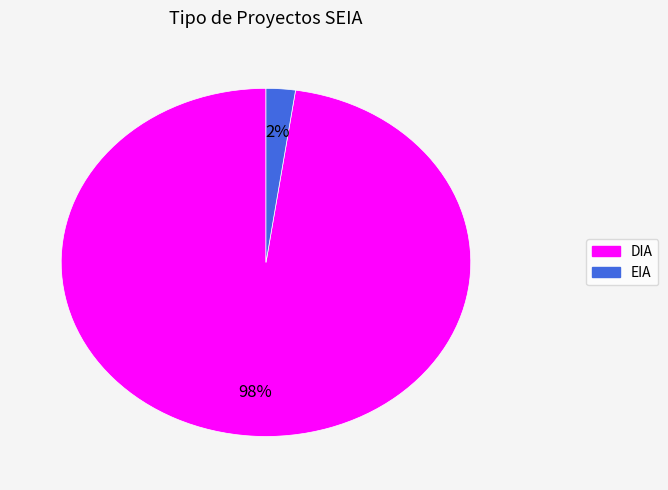

How many slices are in this pie chart?

2